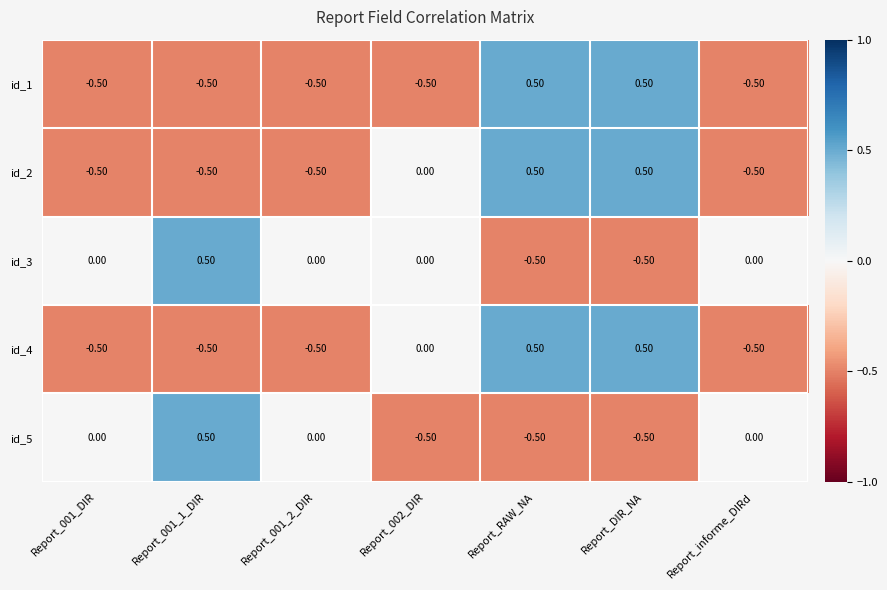

What is the difference between the second highest and minimum values in the id_5 series?

0.5